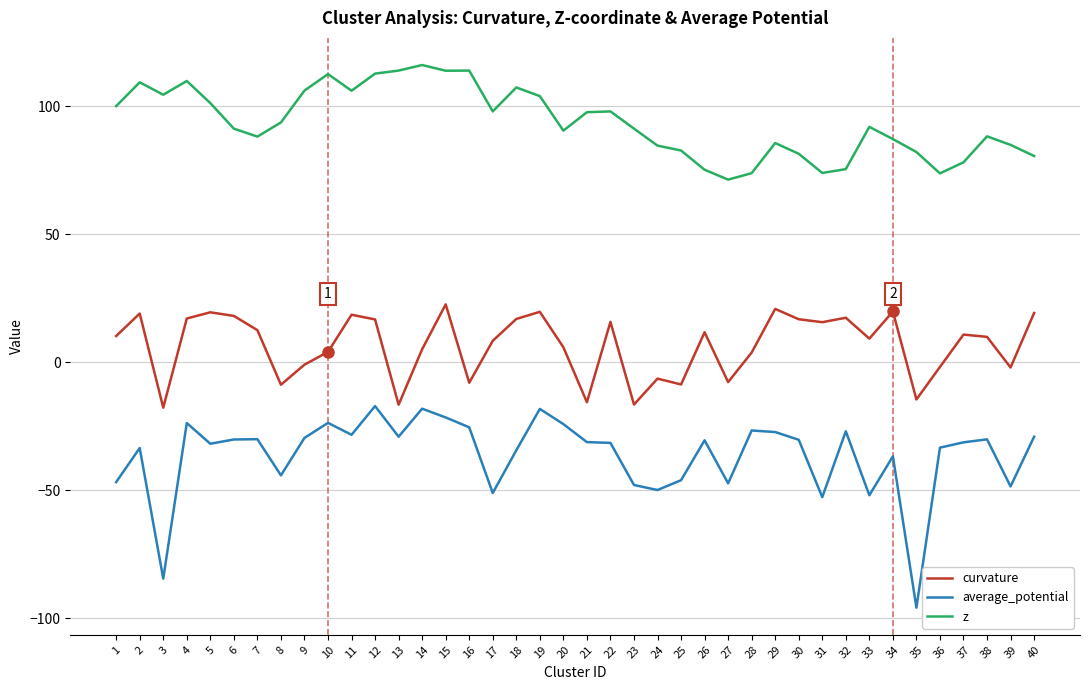

True or false: average_potential has a value of -7.8 at 22.

False